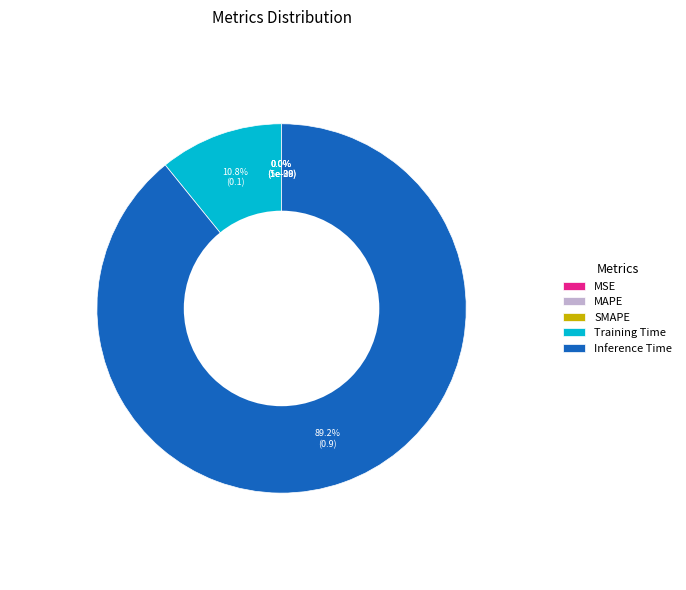

Count the number of slices in the pie.

5